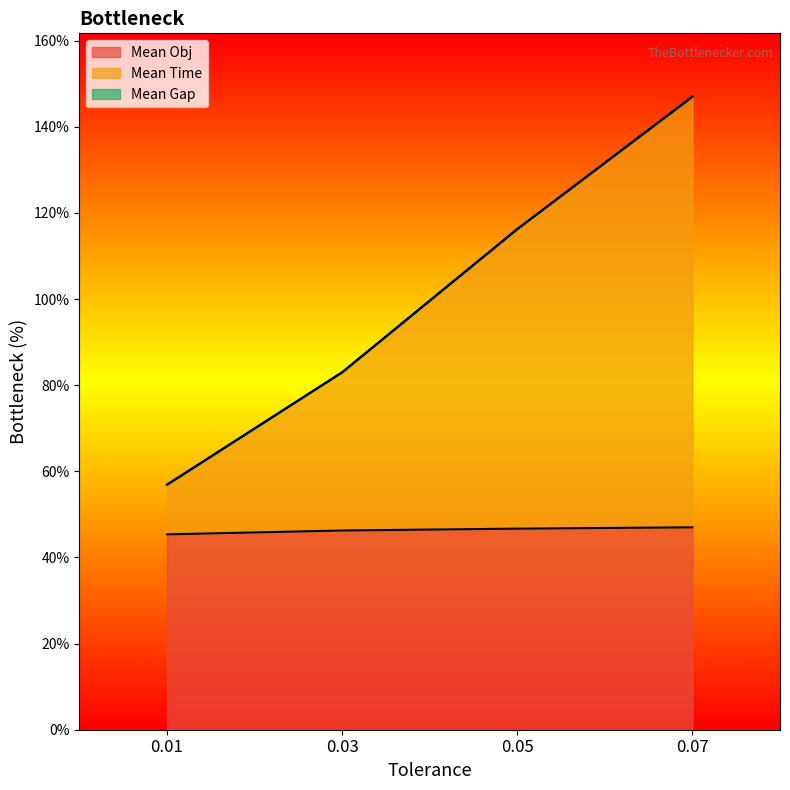

How many lines are shown in the chart?

3